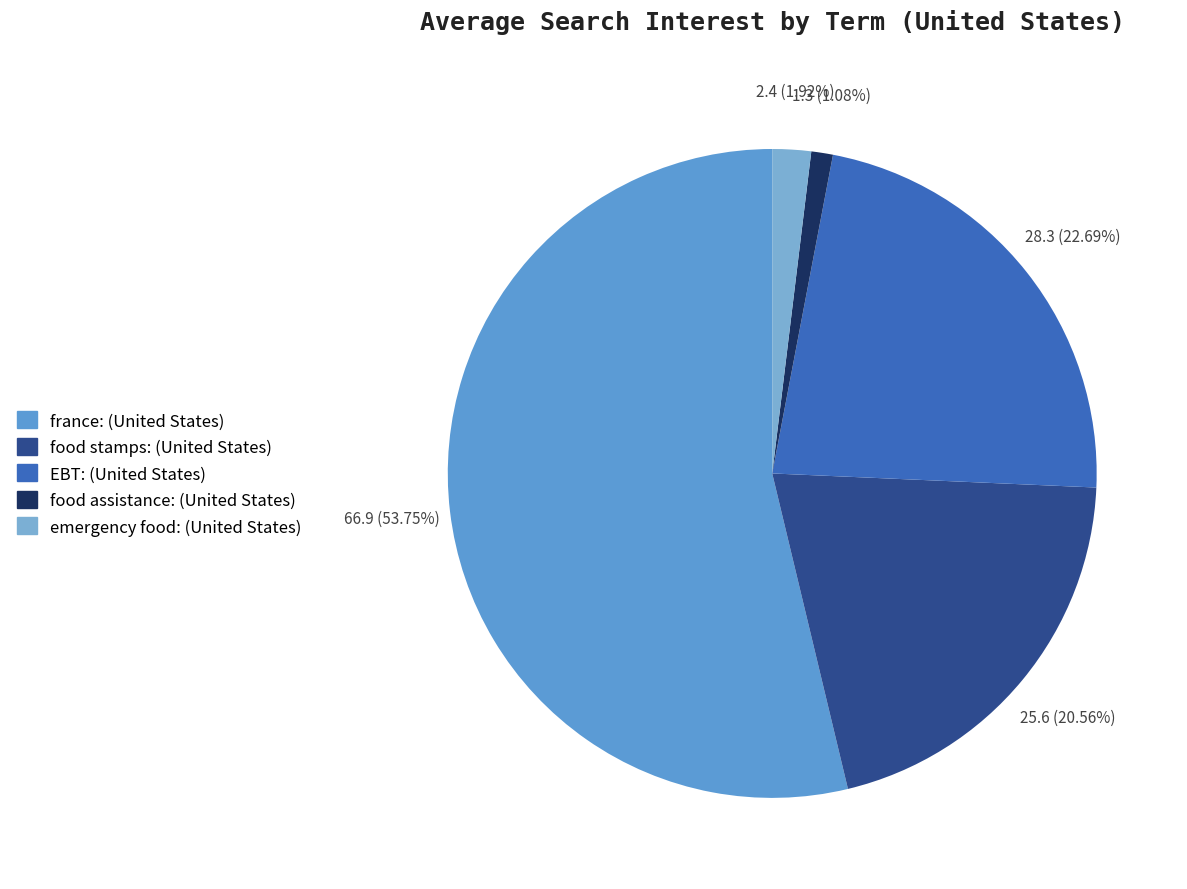

How many segments does this pie chart have?

5